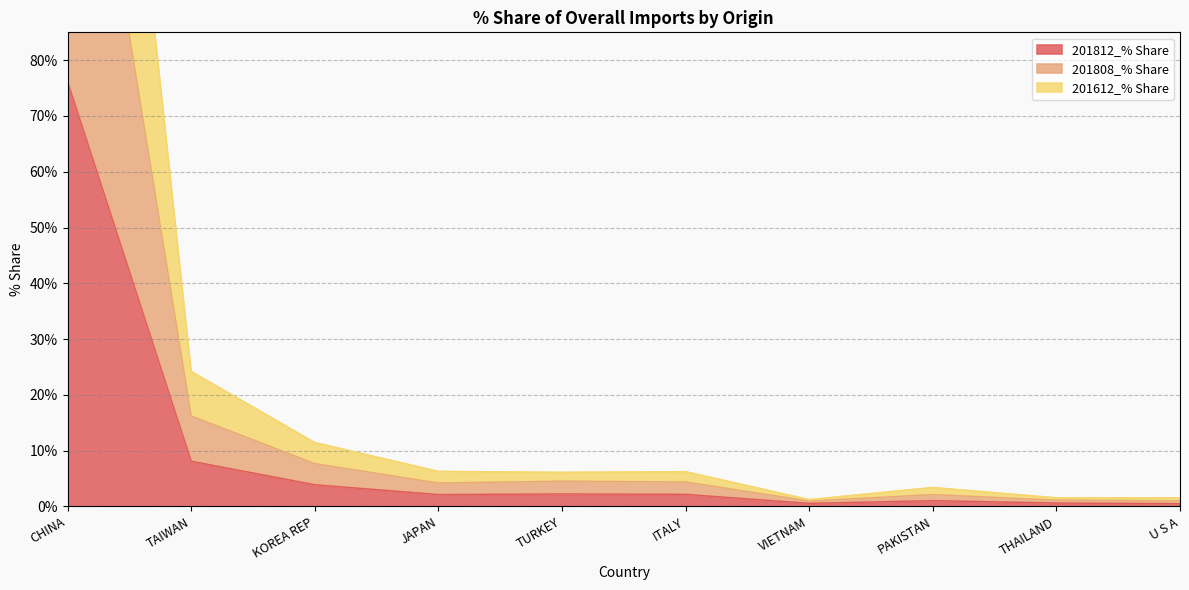

At how many categories does at least one series exceed 150?

1